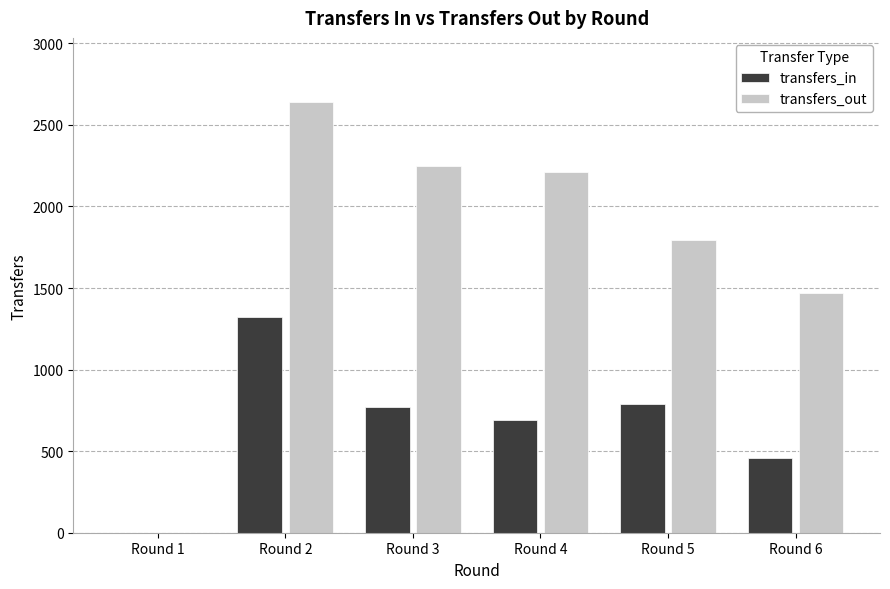

Is it true that transfers_in equals 650 at Round 6?

False